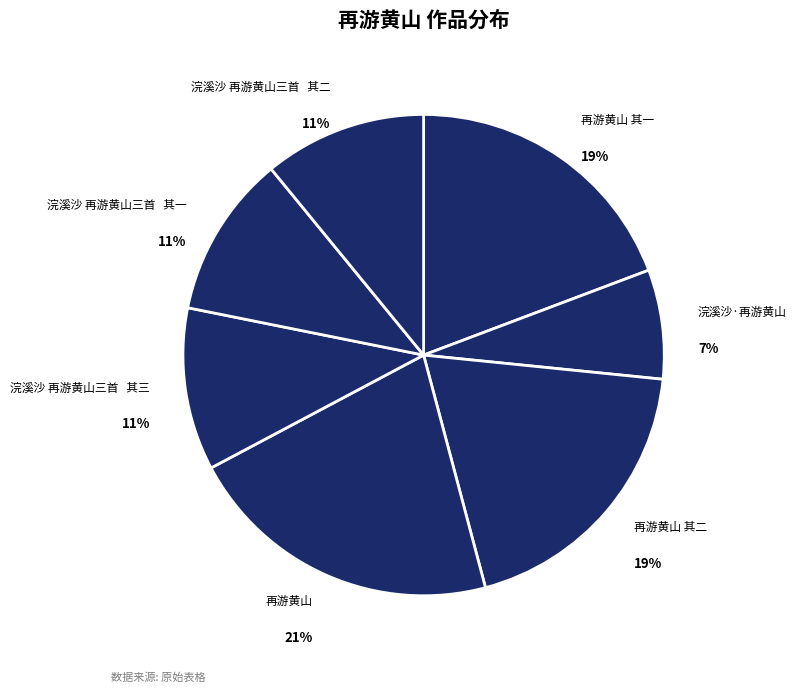

How many segments does this pie chart have?

7